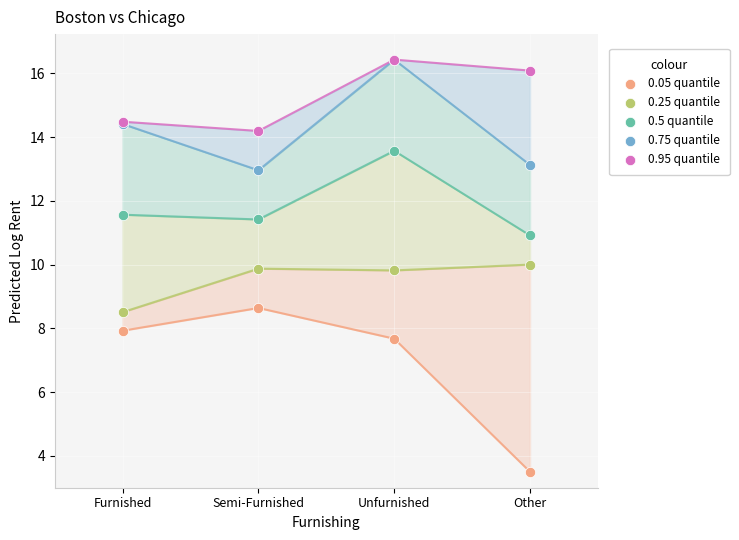

Which series has the widest spread of Y values?

0.05 quantile